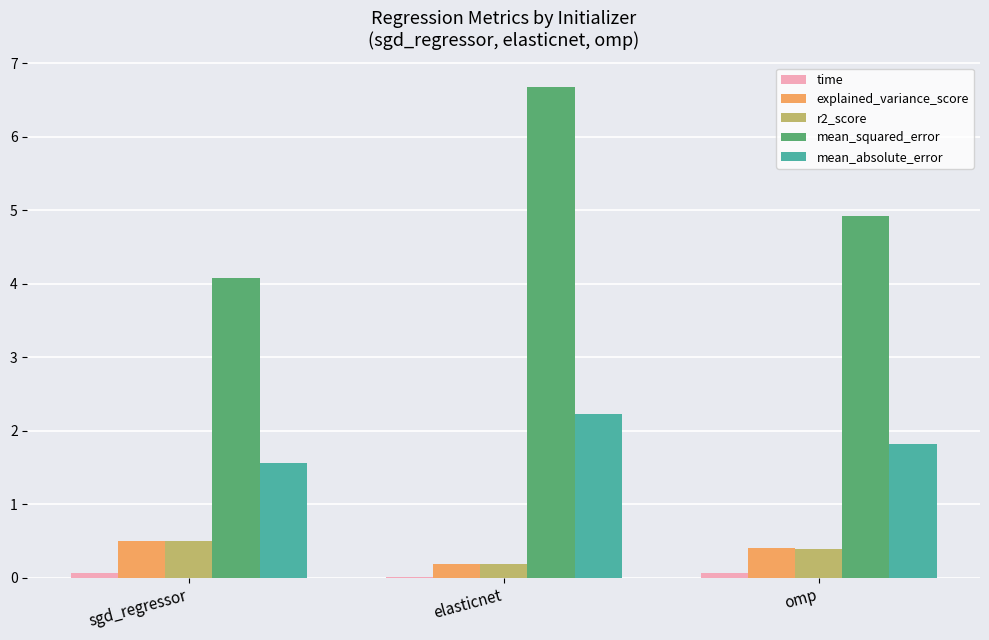

Between sgd_regressor and elasticnet, which series saw the biggest shift?

mean_squared_error